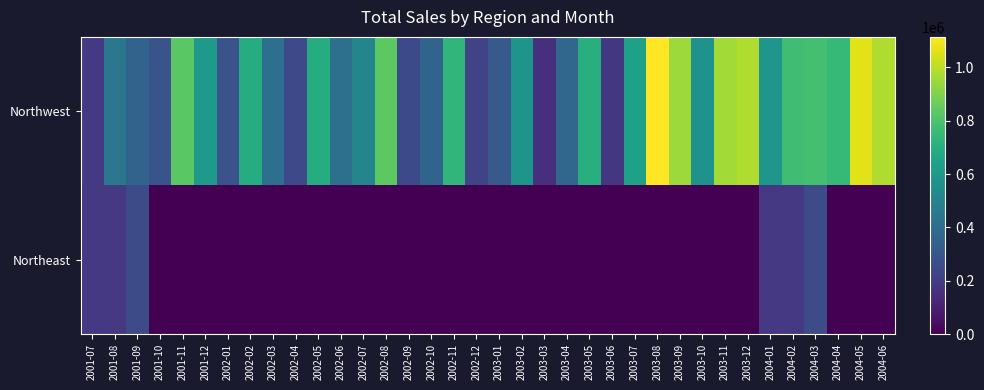

Which series has the largest total across all categories?

Northwest